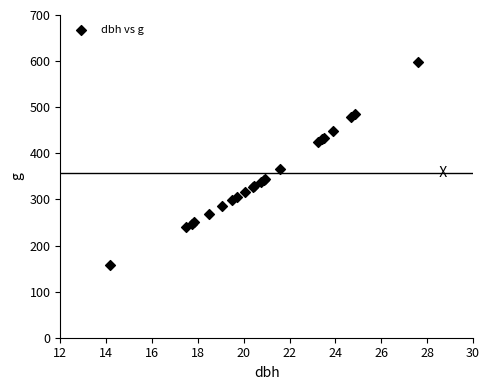

What Y value in the scatter plot is closest to 377?

366.4